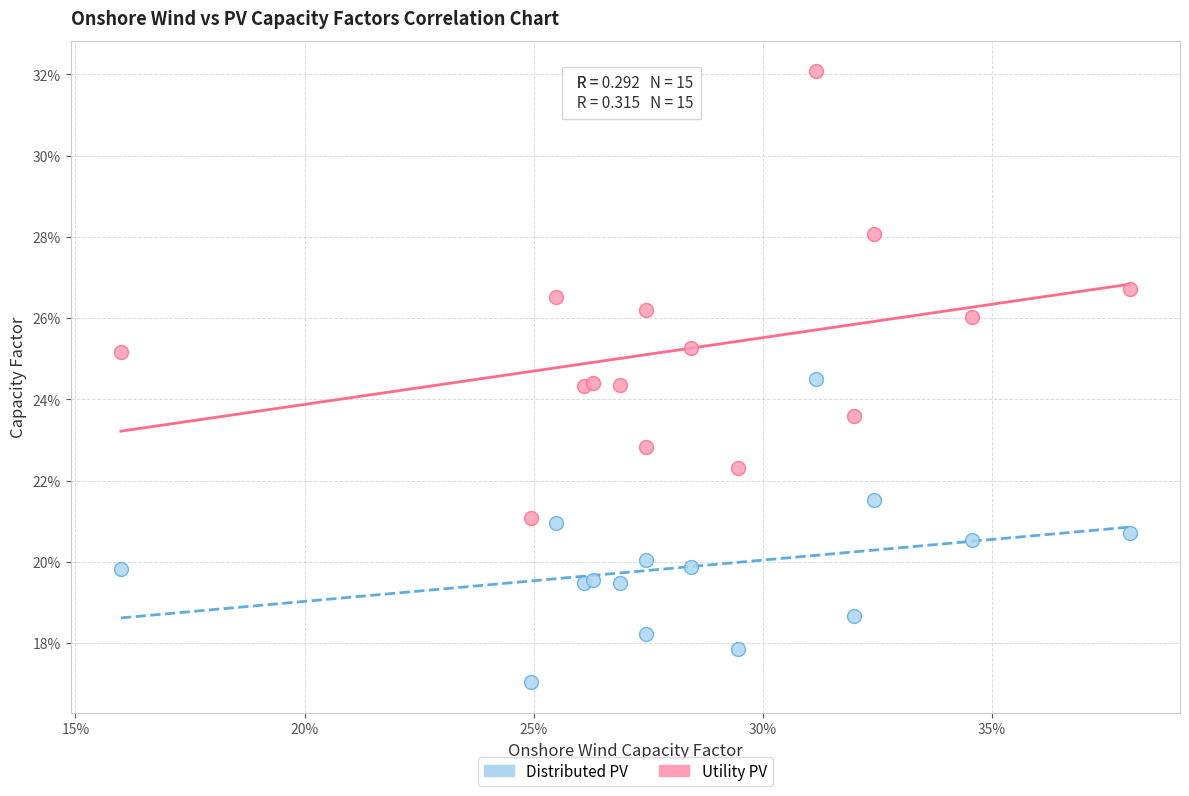

Which series contains the lowest Y value?

Distributed PV